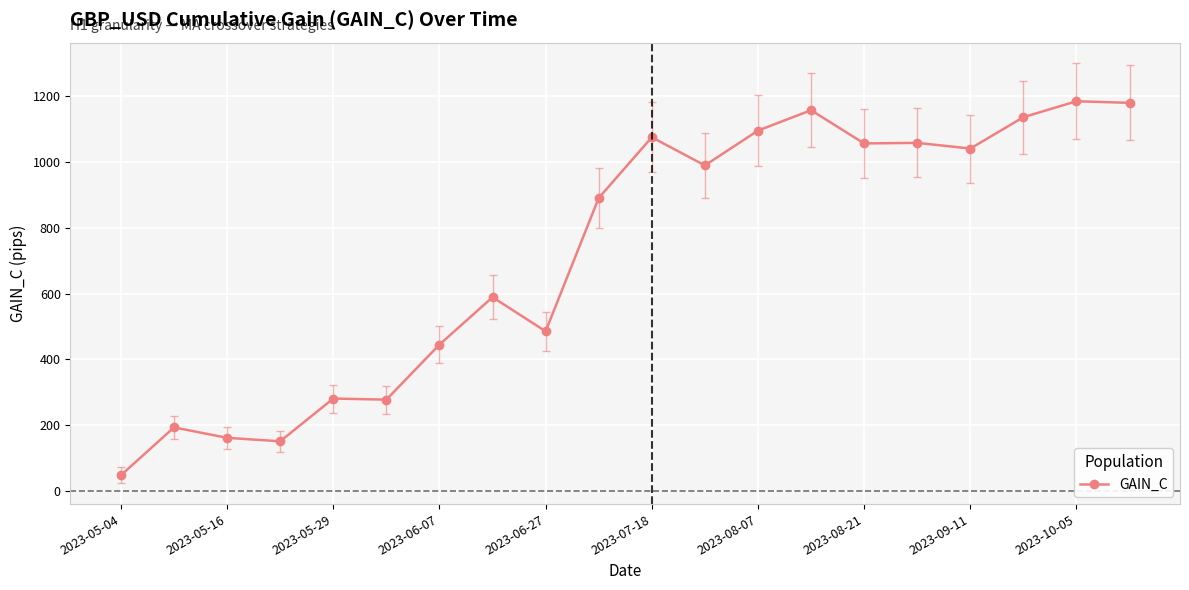

What is the value of the 11th point from the left?

1075.0